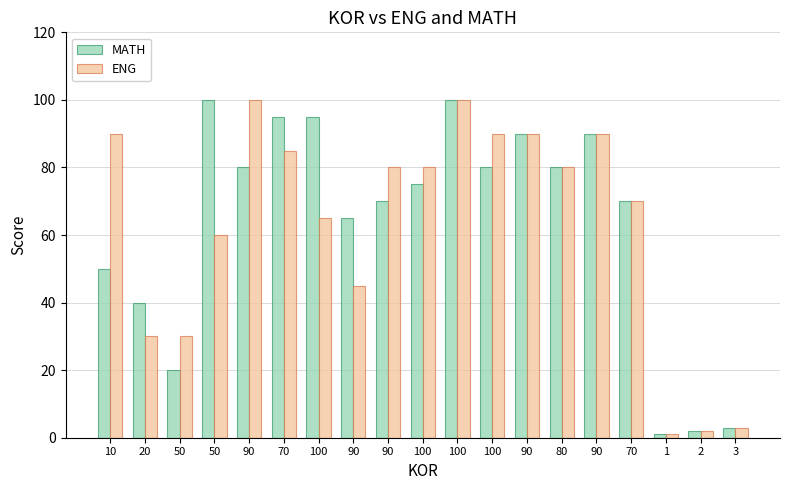

Does the chart contain any negative values?

No